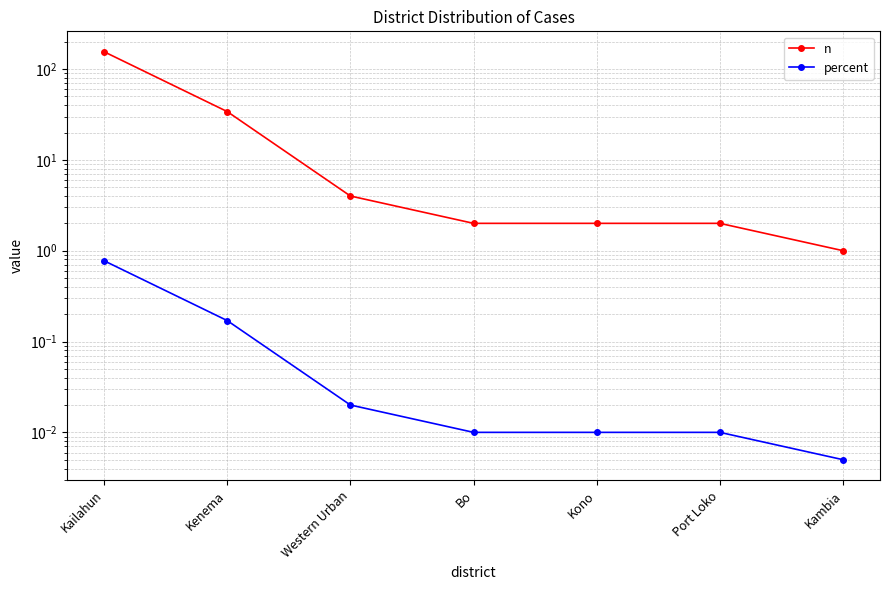

At which category does the chart reach its minimum across all series?

Kambia